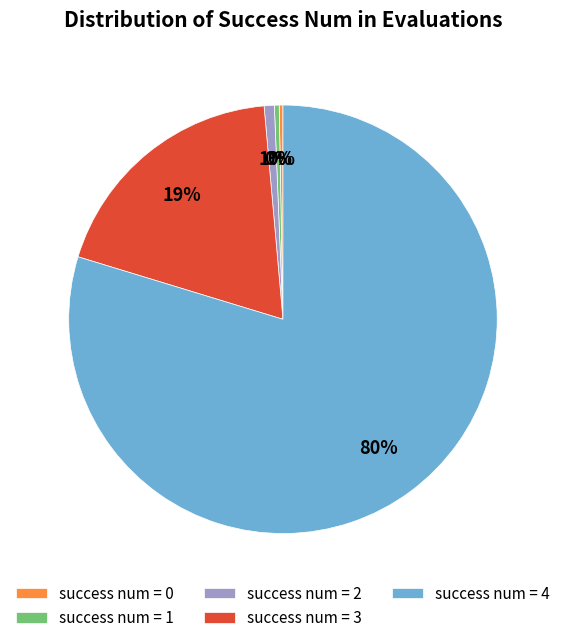

Which category has the biggest portion of the pie?

success num = 4